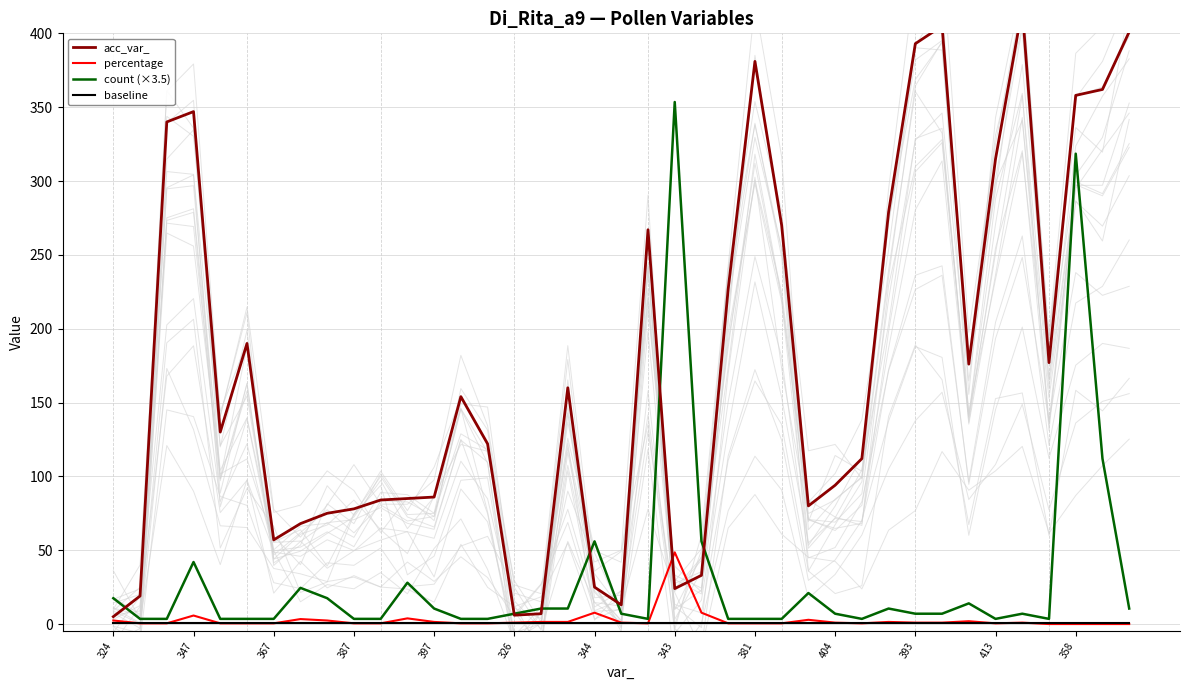

The percentage series shows 0.5 at 381. True or false?

True